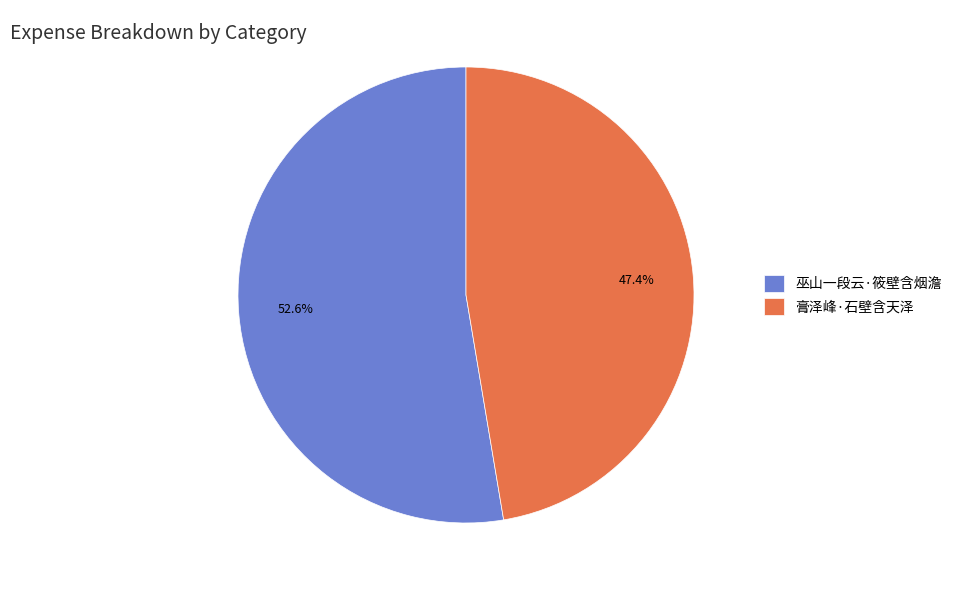

Does any single category account for the majority?

Yes